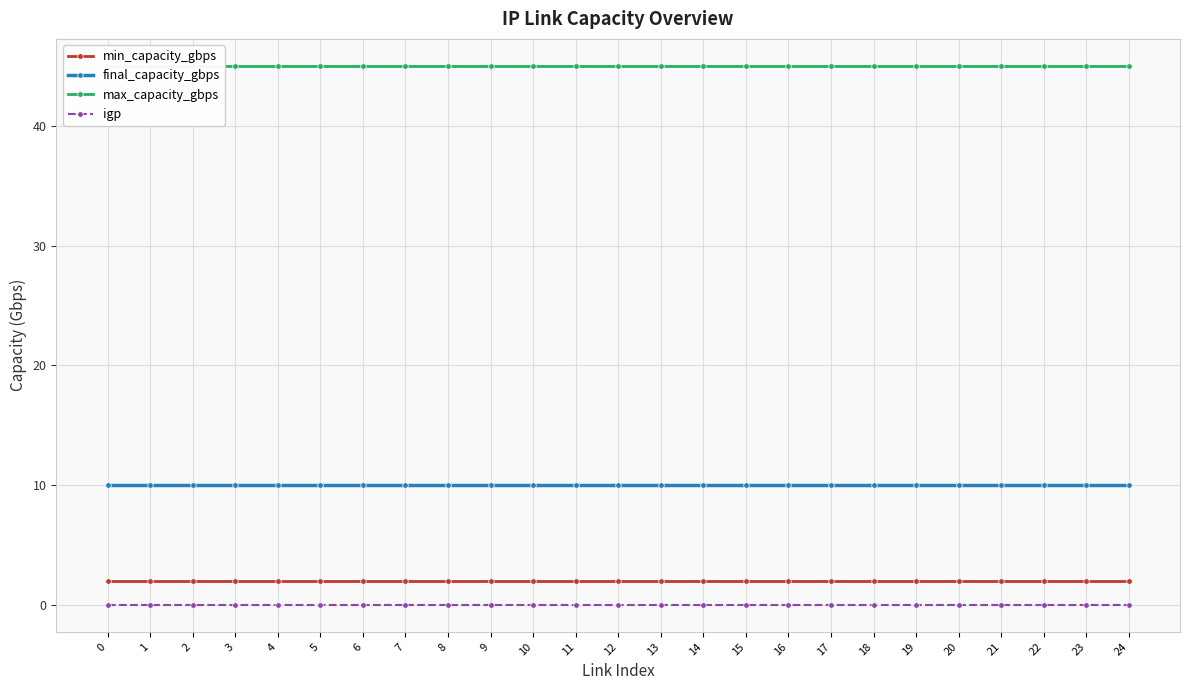

Which series has the largest total across all categories?

max_capacity_gbps